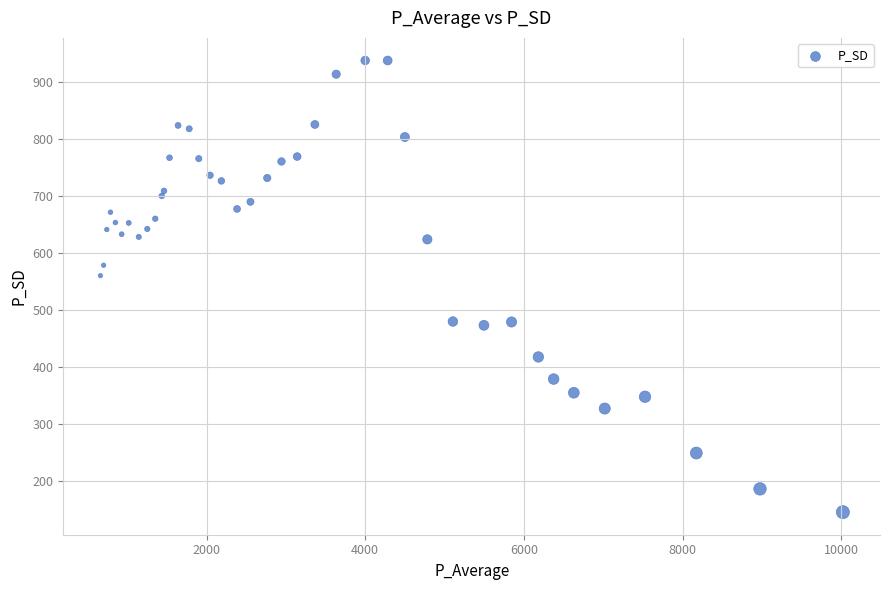

What is the range of Y values (max minus min)?

792.5